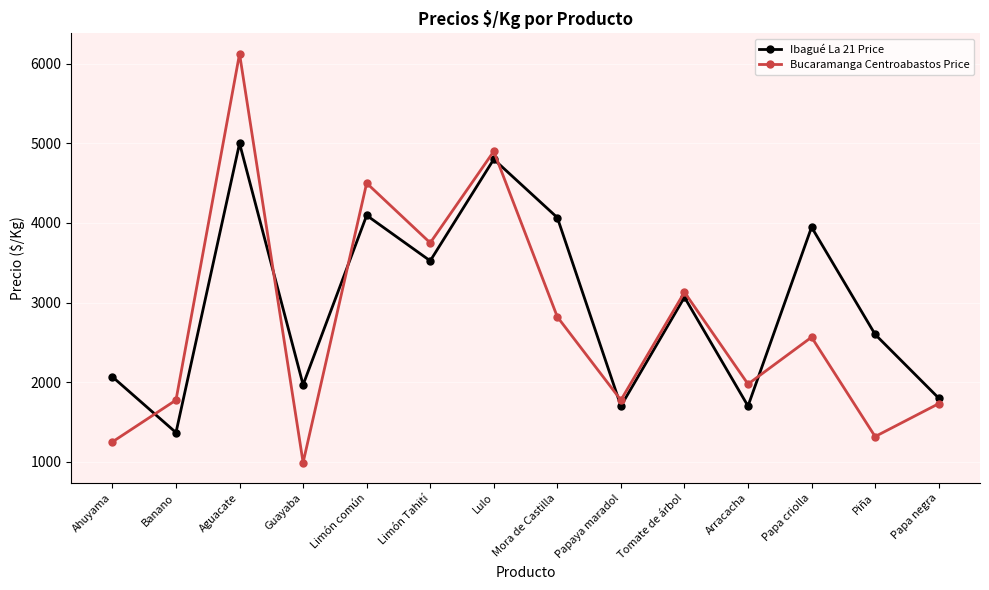

The value of Ibagué La 21 Price at Ahuyama is 1294. True or false?

False